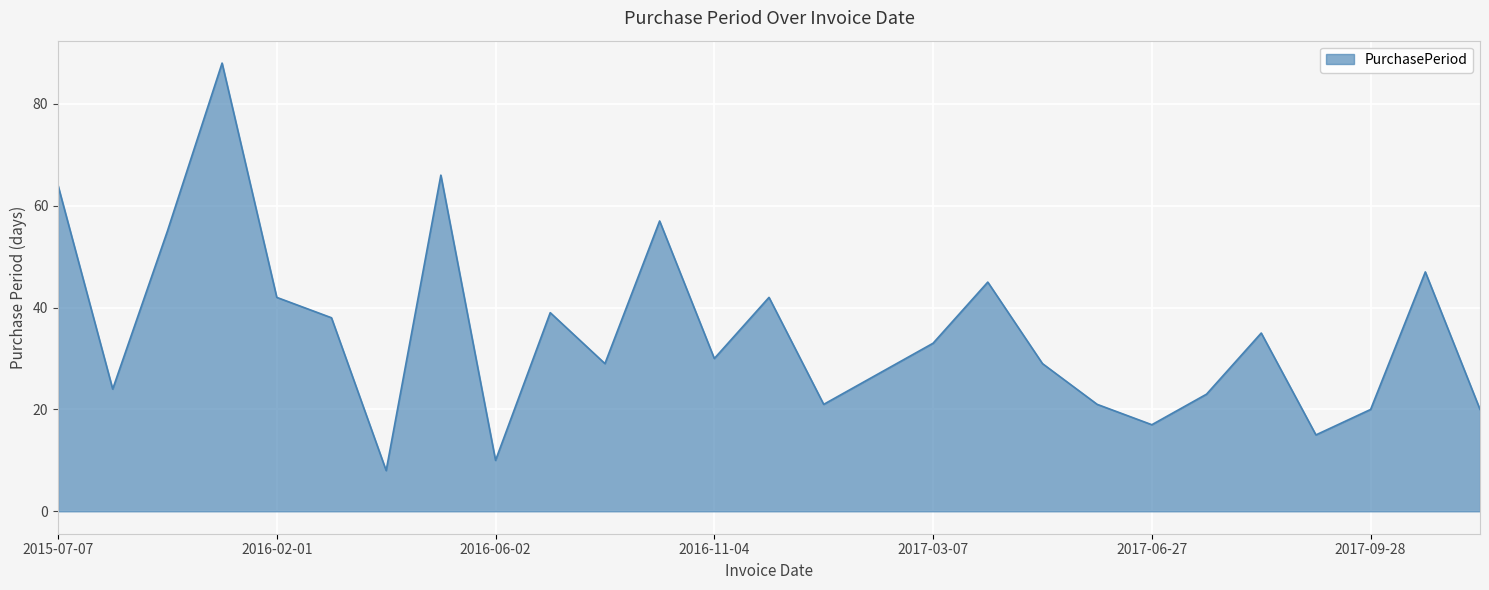

What is the difference between the maximum and minimum values?

80